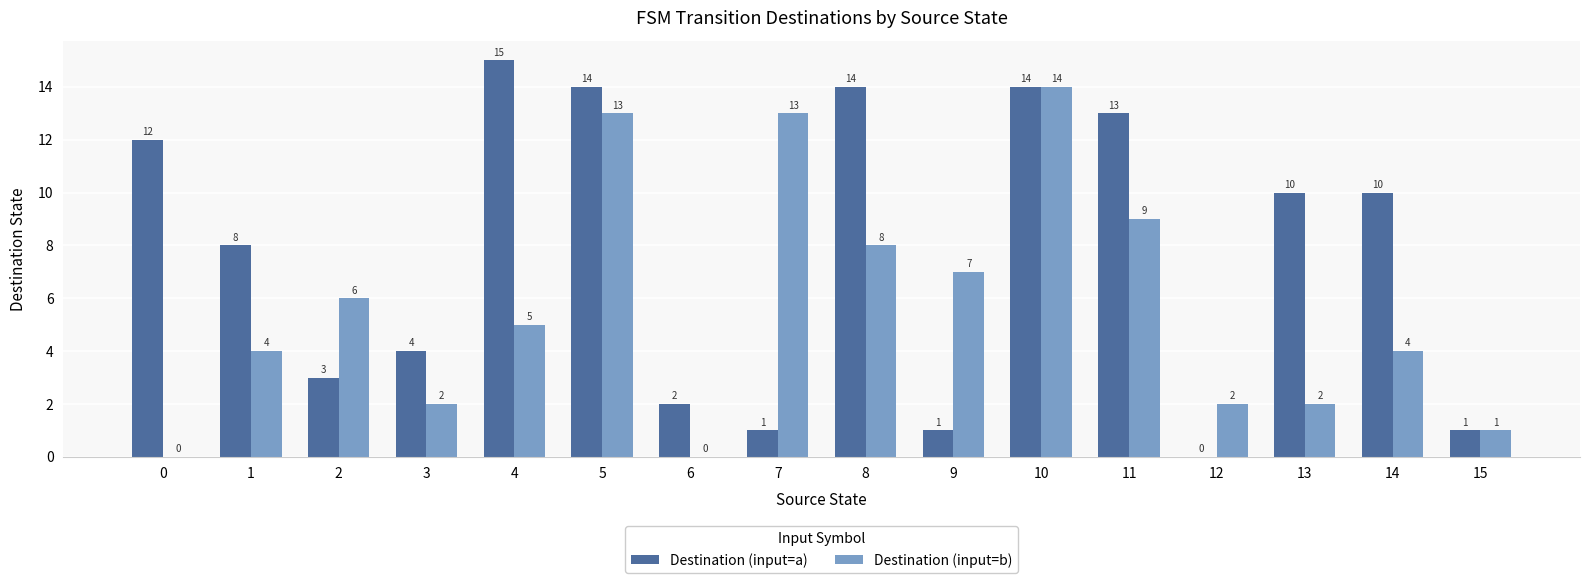

The Destination (input=a) series shows 20 at 10. True or false?

False